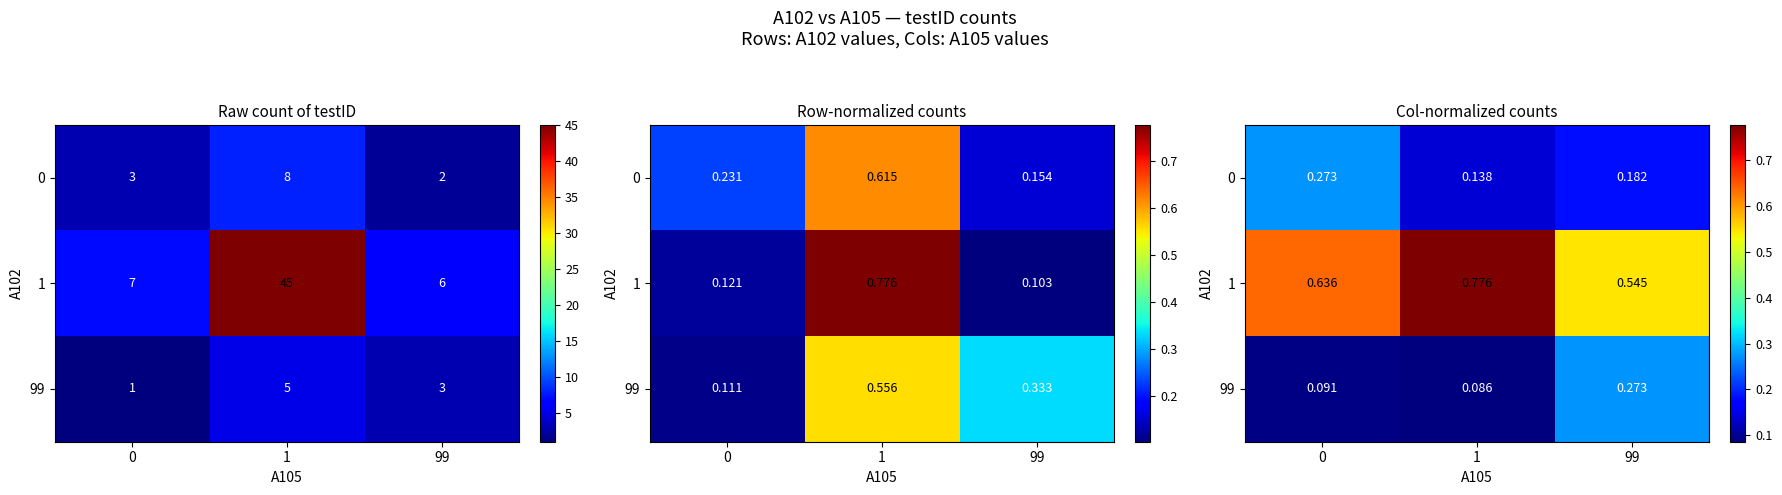

Is it true that 99 equals 0.2 at 99?

False